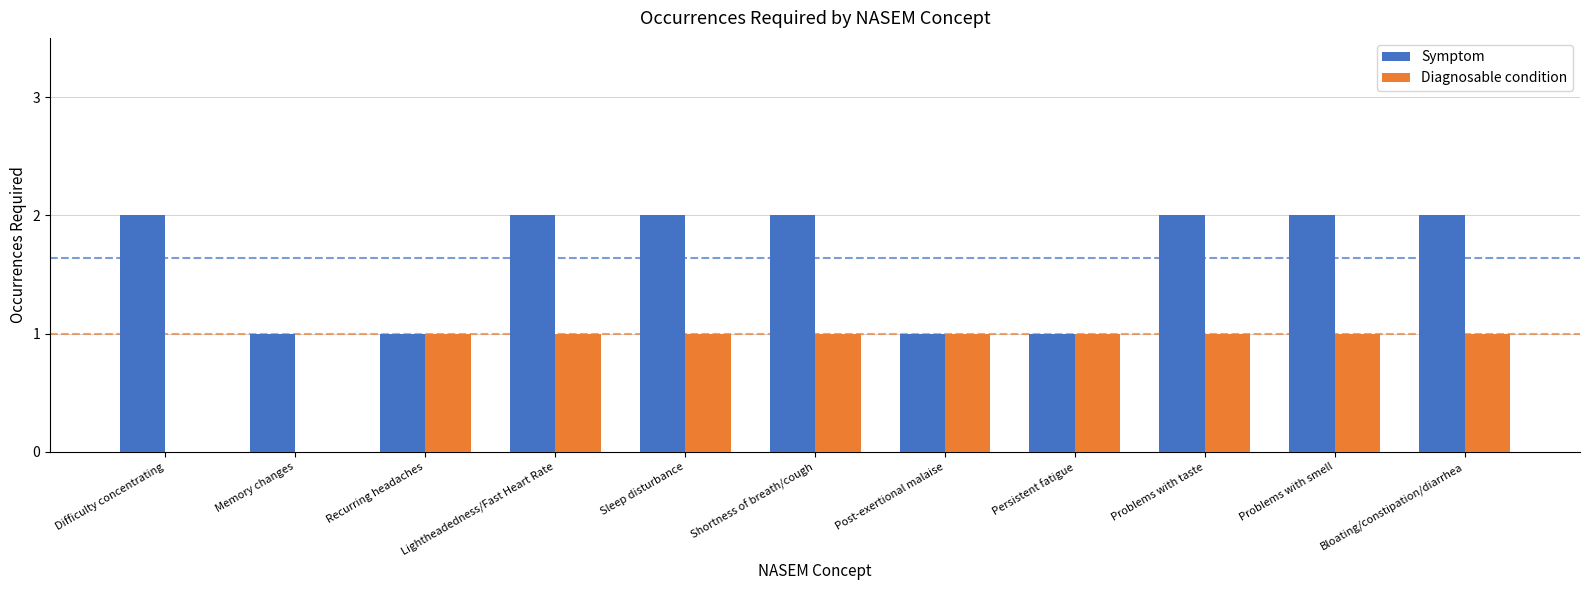

Which series has the largest total across all categories?

Symptom